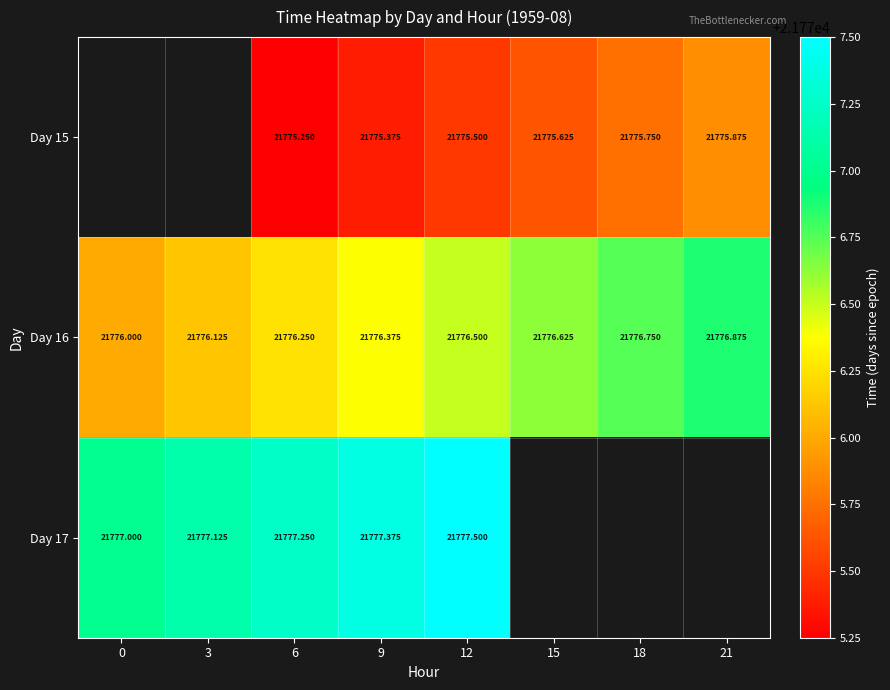

How many data points does each series have?

8